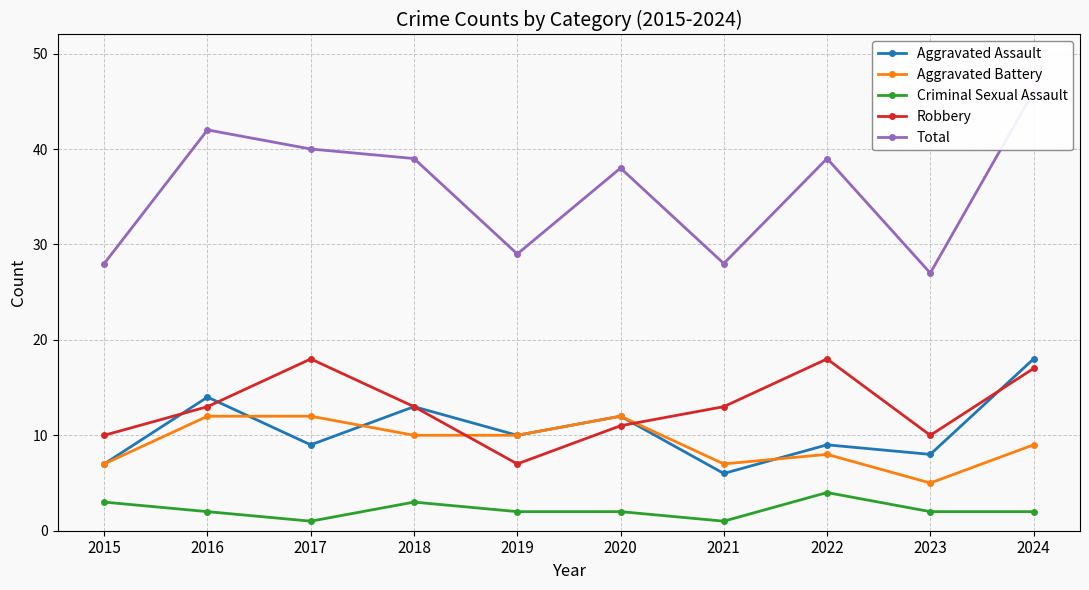

Where does the Criminal Sexual Assault series first go above 2?

2015